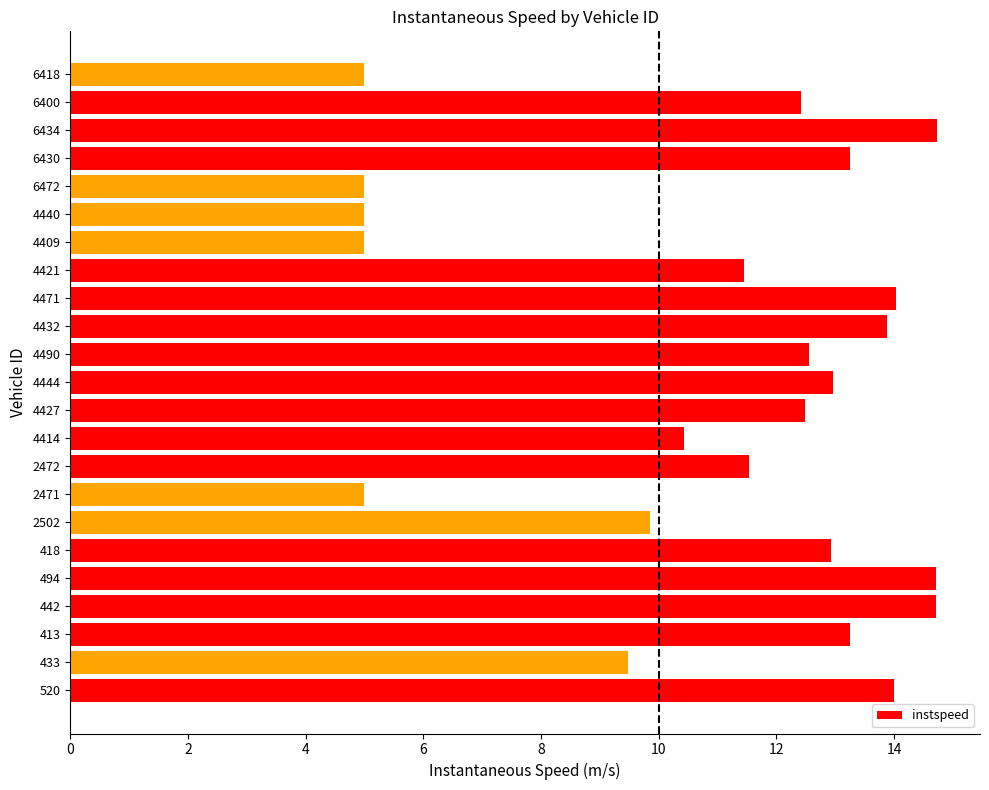

Where is the data nearest to the value 9?

433